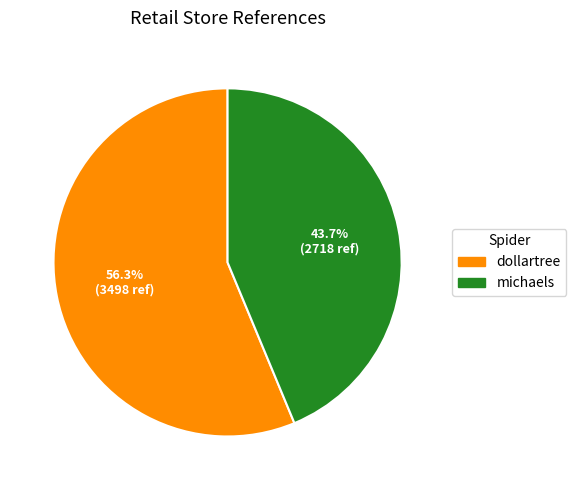

Do dollartree and michaels together represent more than half of the pie?

Yes